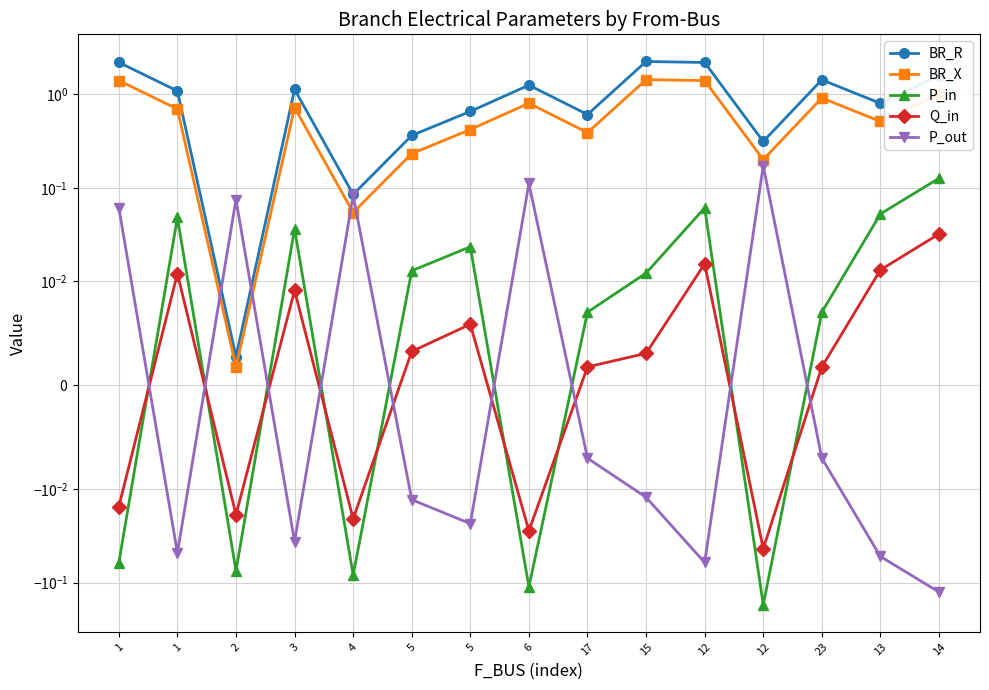

What is the difference between the maximum and second lowest values in the P_in series?

0.2